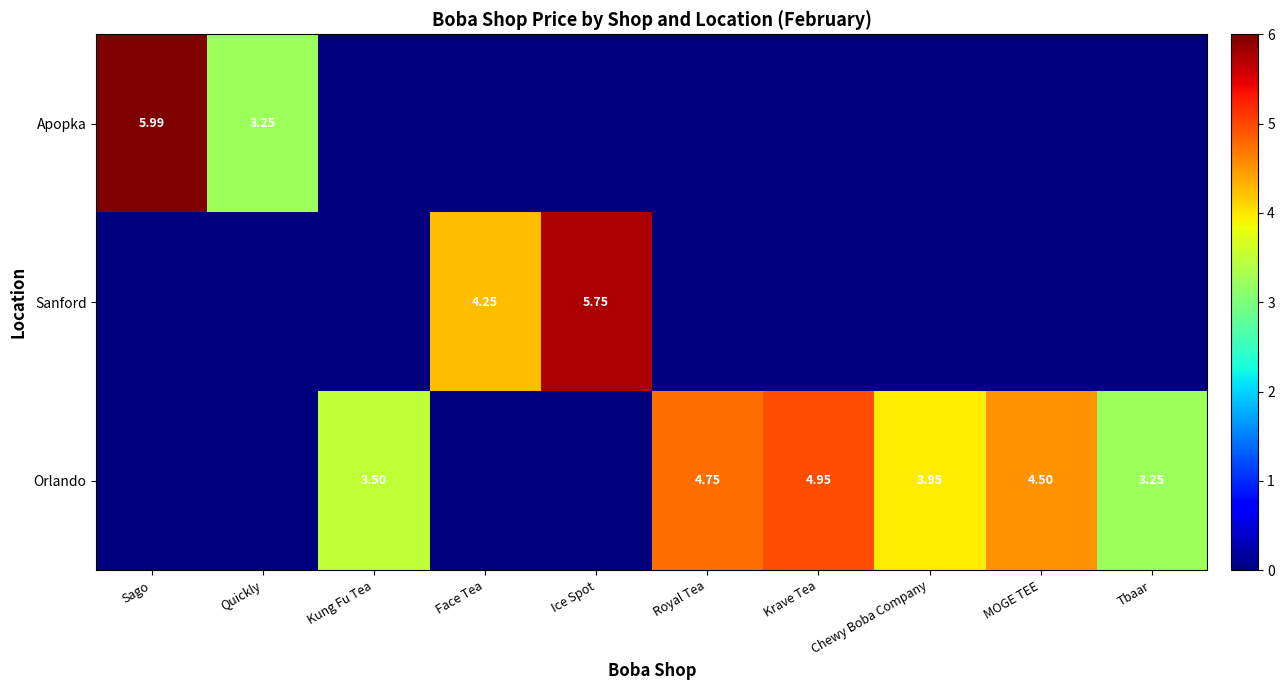

How many values in Sanford are above zero?

2